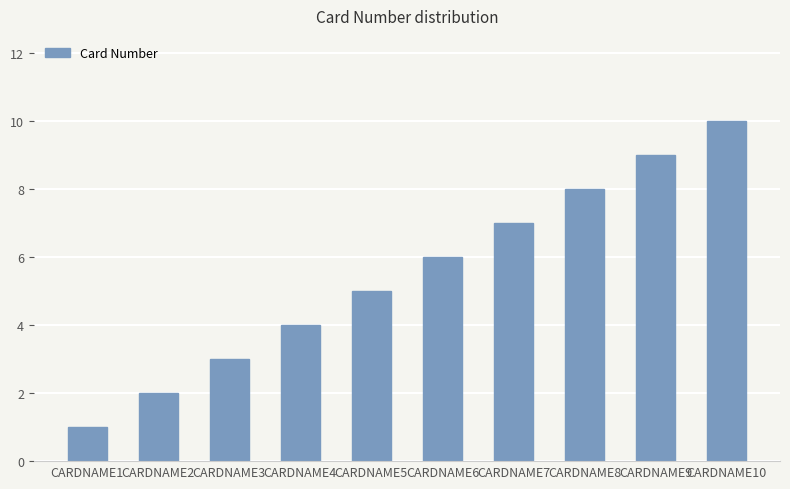

Rank the categories by value from lowest to highest.

CARDNAME1, CARDNAME2, CARDNAME3, CARDNAME4, CARDNAME5, CARDNAME6, CARDNAME7, CARDNAME8, CARDNAME9, CARDNAME10